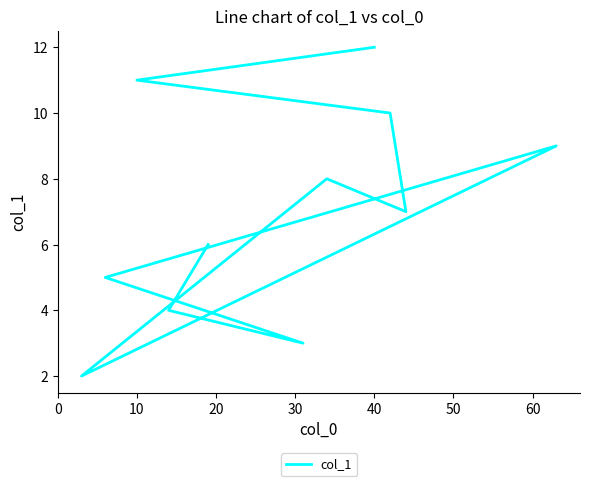

How many data points are above 7?

5